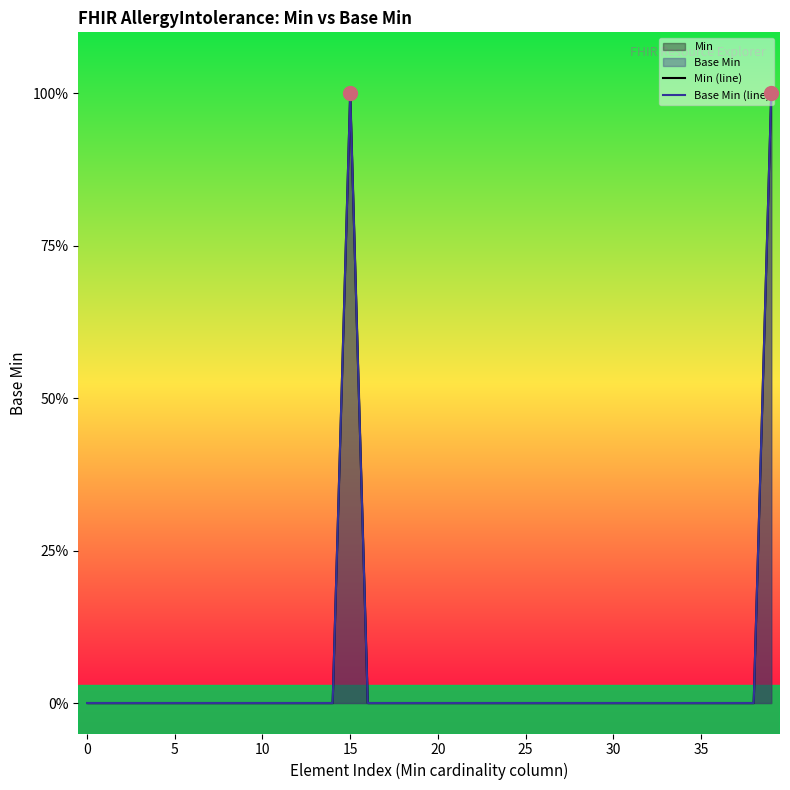

What is the difference between the maximum and second lowest values in the Base Min (line) series?

1